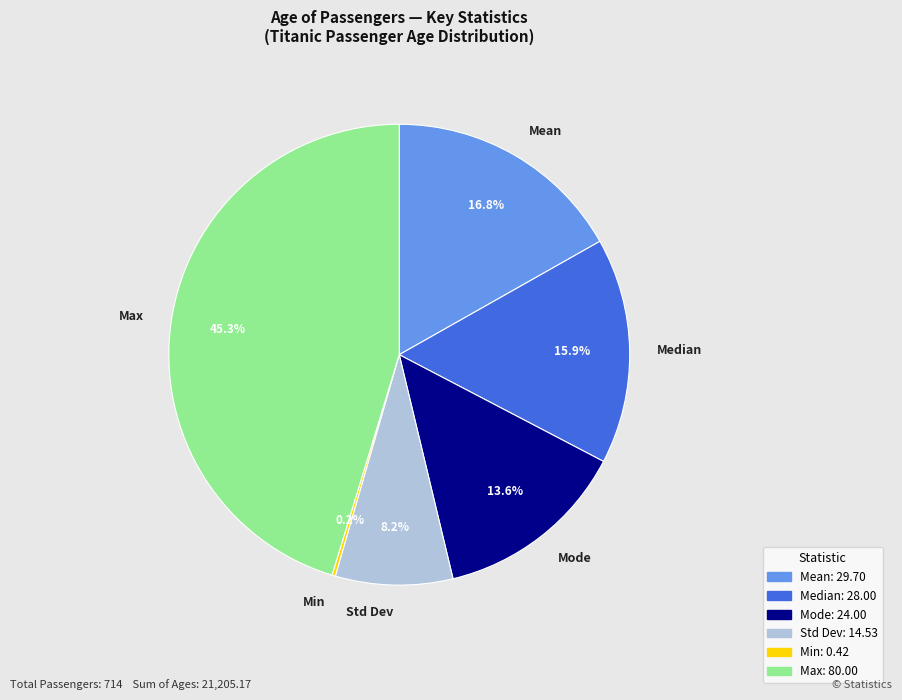

Combined, what portion of the pie is Mode and Mean?

30.4%